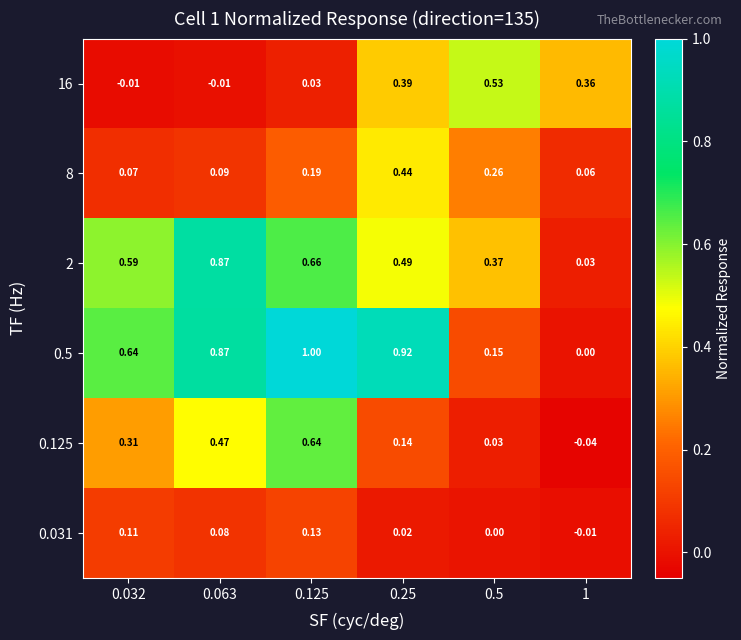

Is the value of 16 at 1 greater than the value of 0.5 at 0.125?

No